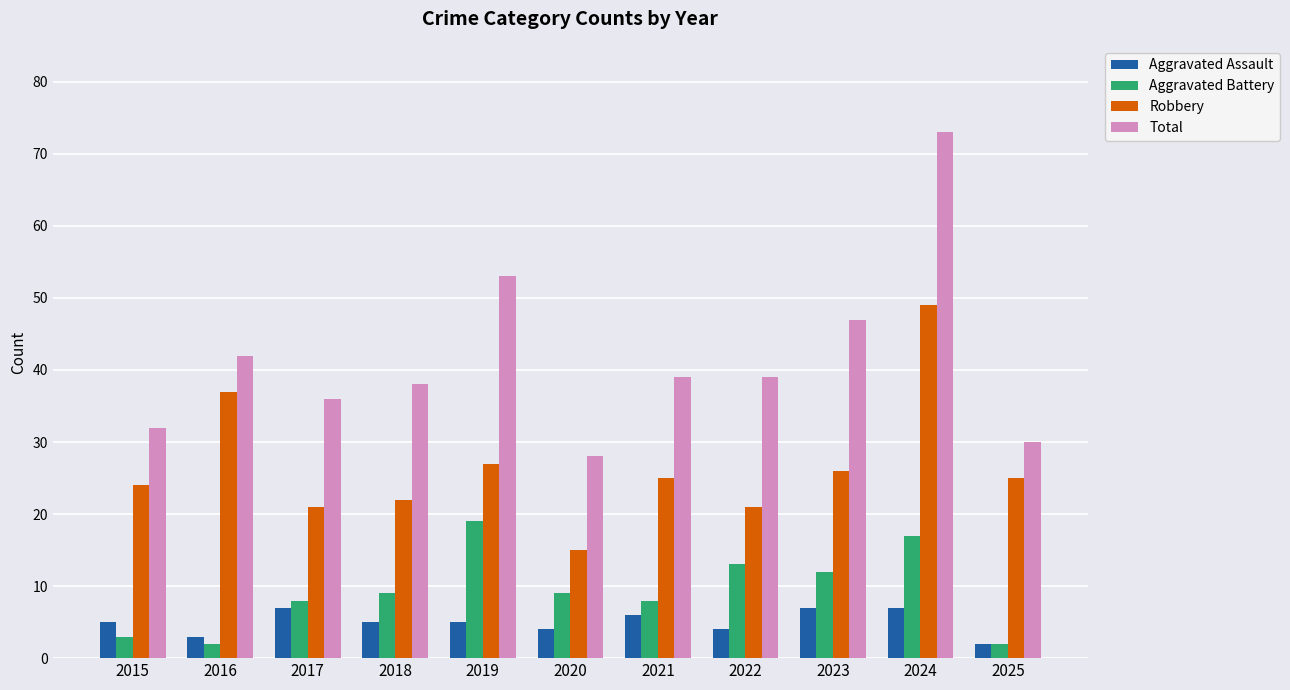

What is the value of the Total bar at the 8th from the left?

39